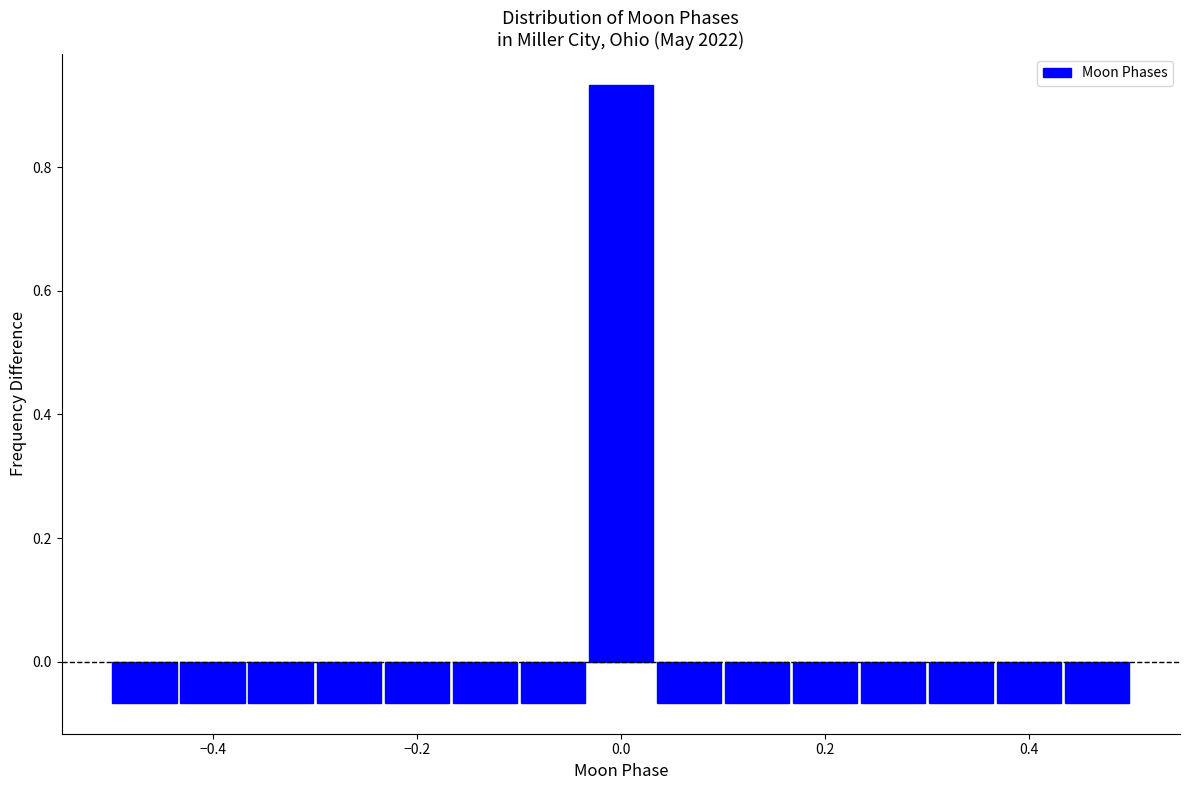

Around what value on the x-axis is the tallest bar? Give the approximate position of its centre, as read against the axis.

0.00